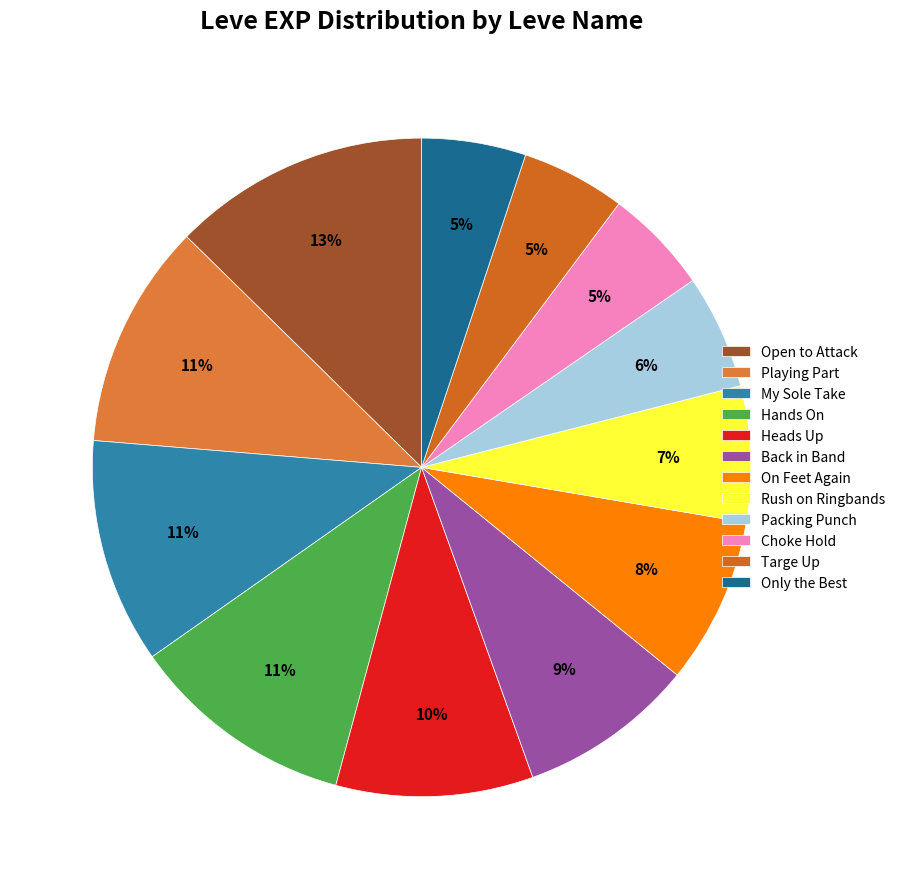

What is the largest slice in the pie chart?

Open to Attack